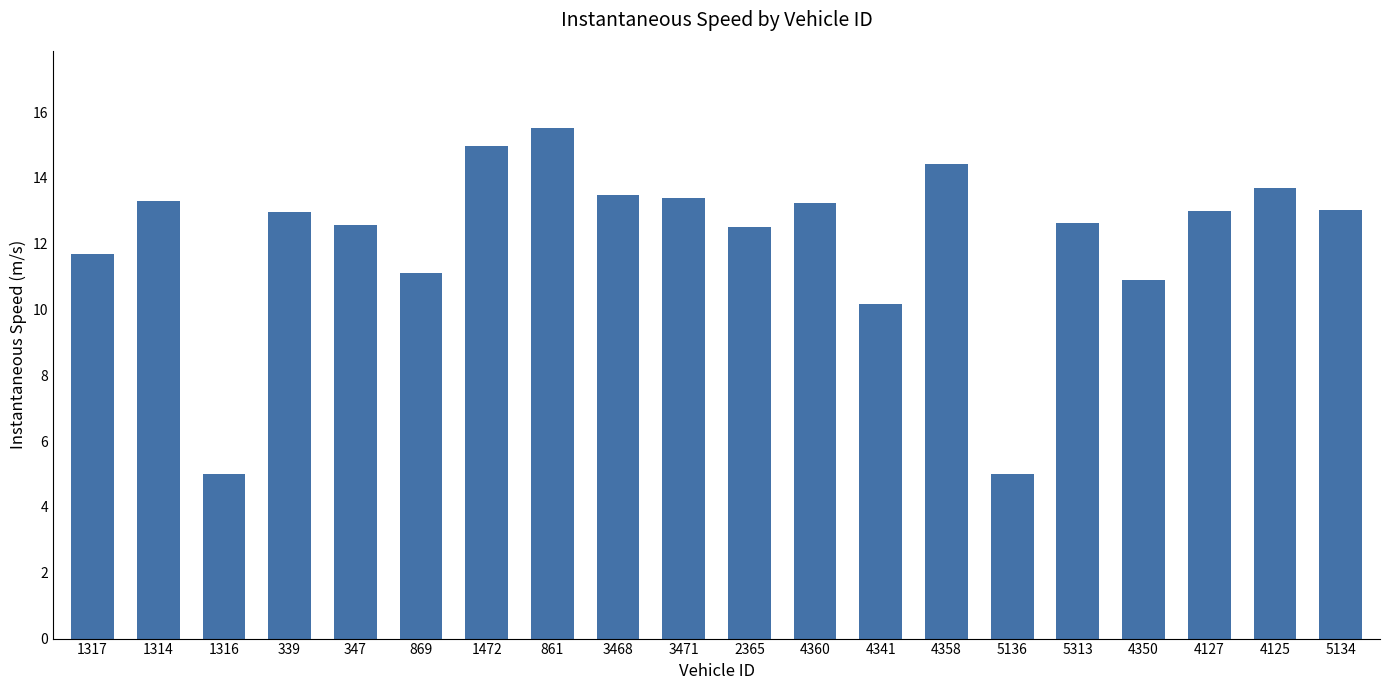

Where does the data first go above 13?

1314